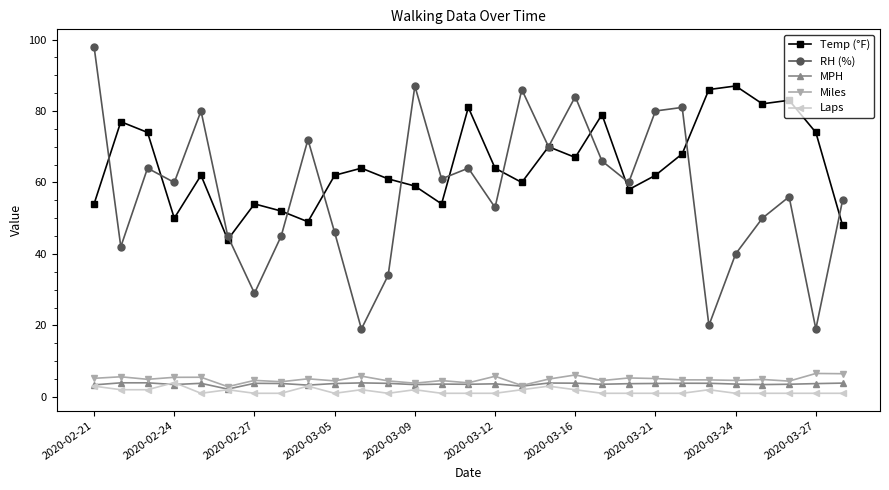

True or false: MPH and Temp (°F) intersect in this chart.

False